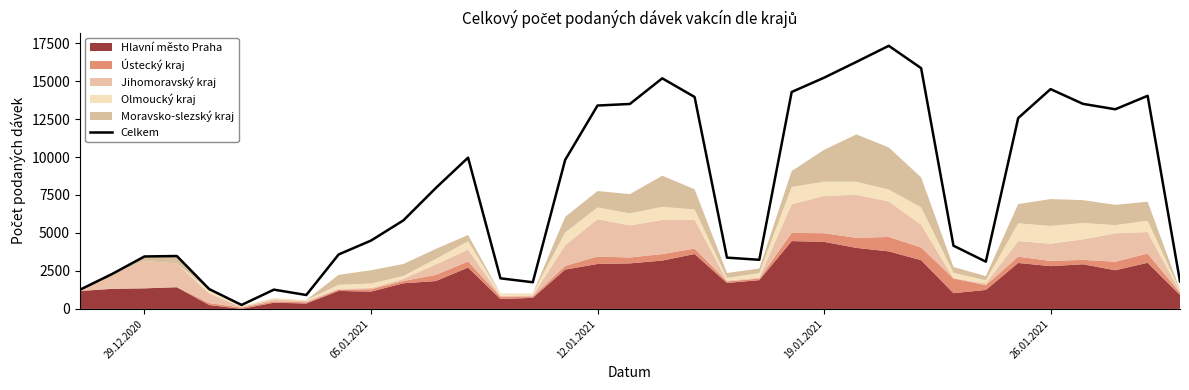

What is the minimum value shown in the chart?

261